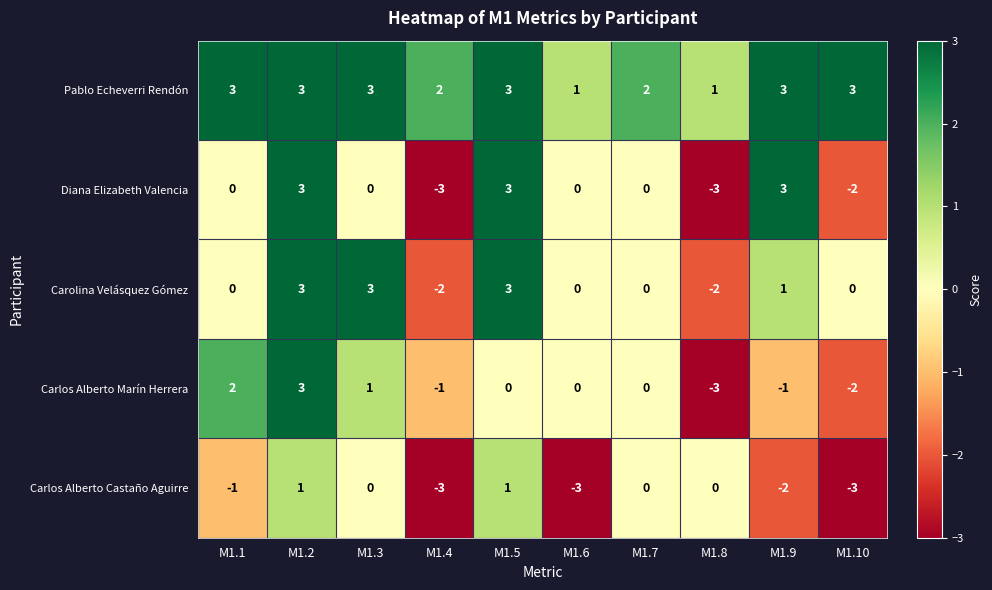

Read the Carolina Velásquez Gómez value at M1.2.

3